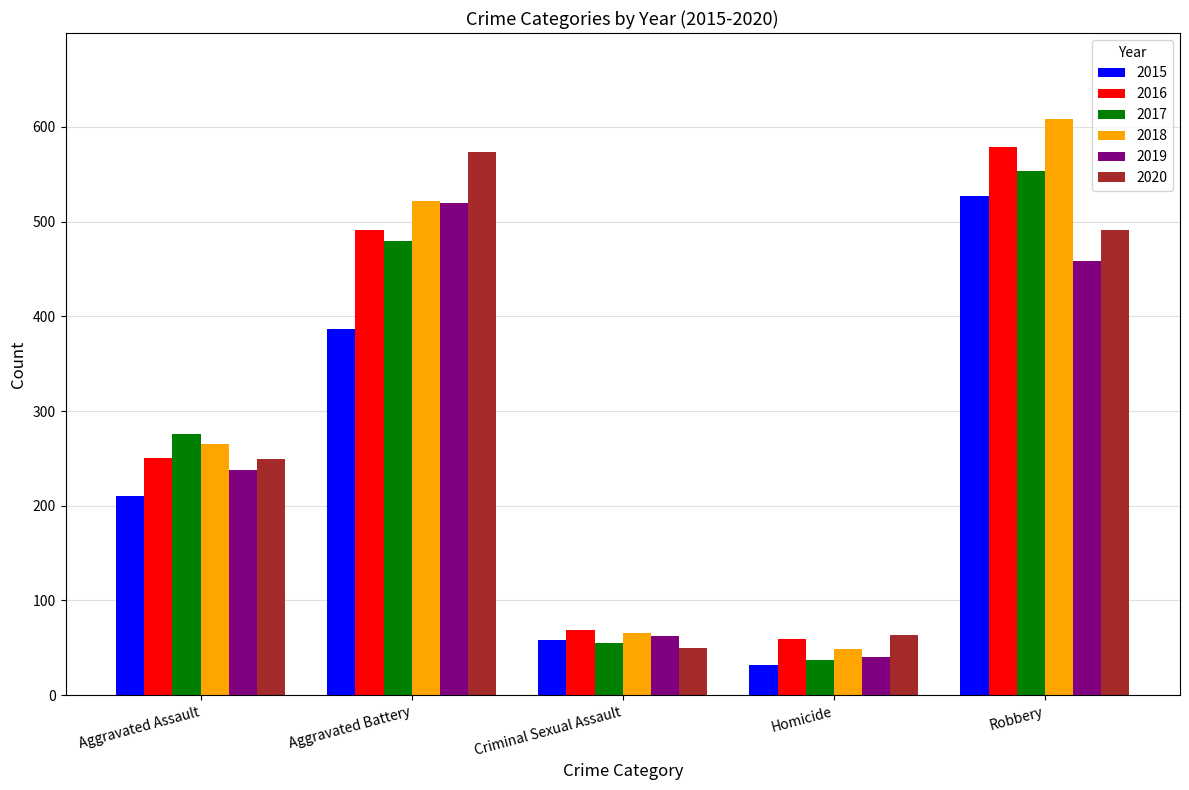

What are all the series names shown in the legend?

2015, 2016, 2017, 2018, 2019, 2020